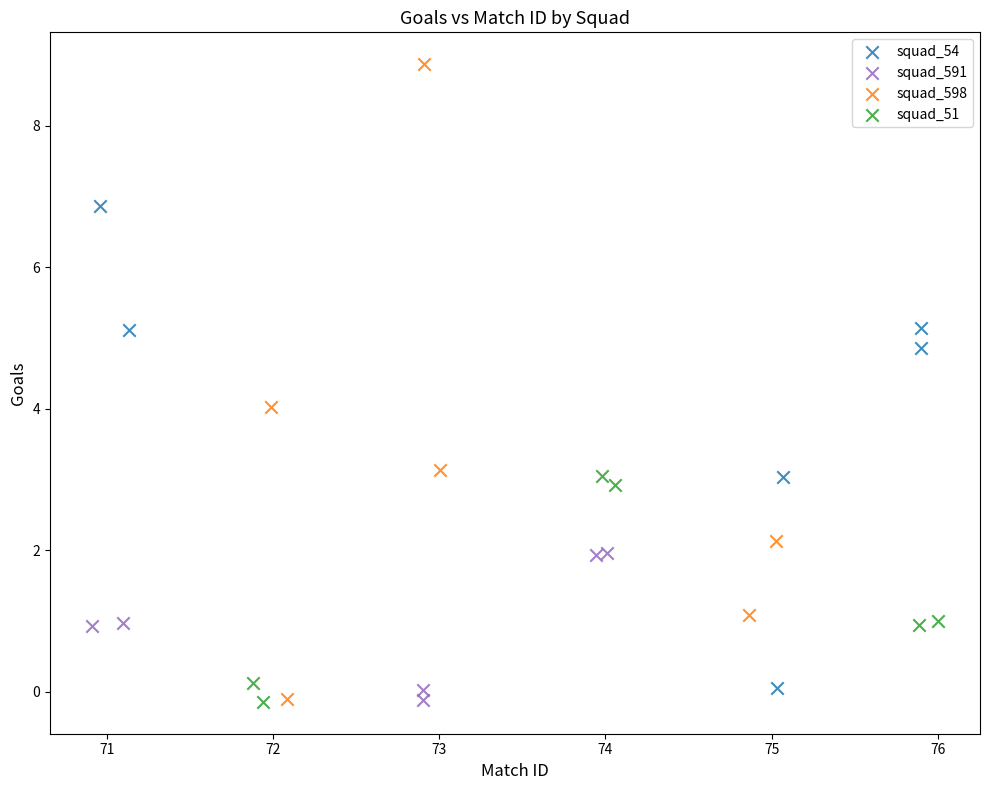

Which series contains the highest Y value?

squad_598